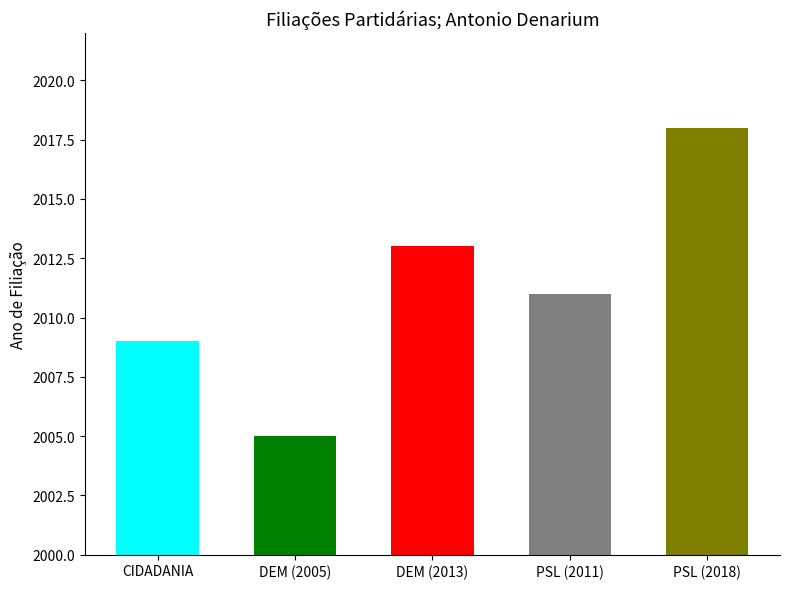

How many series are shown in this chart?

1